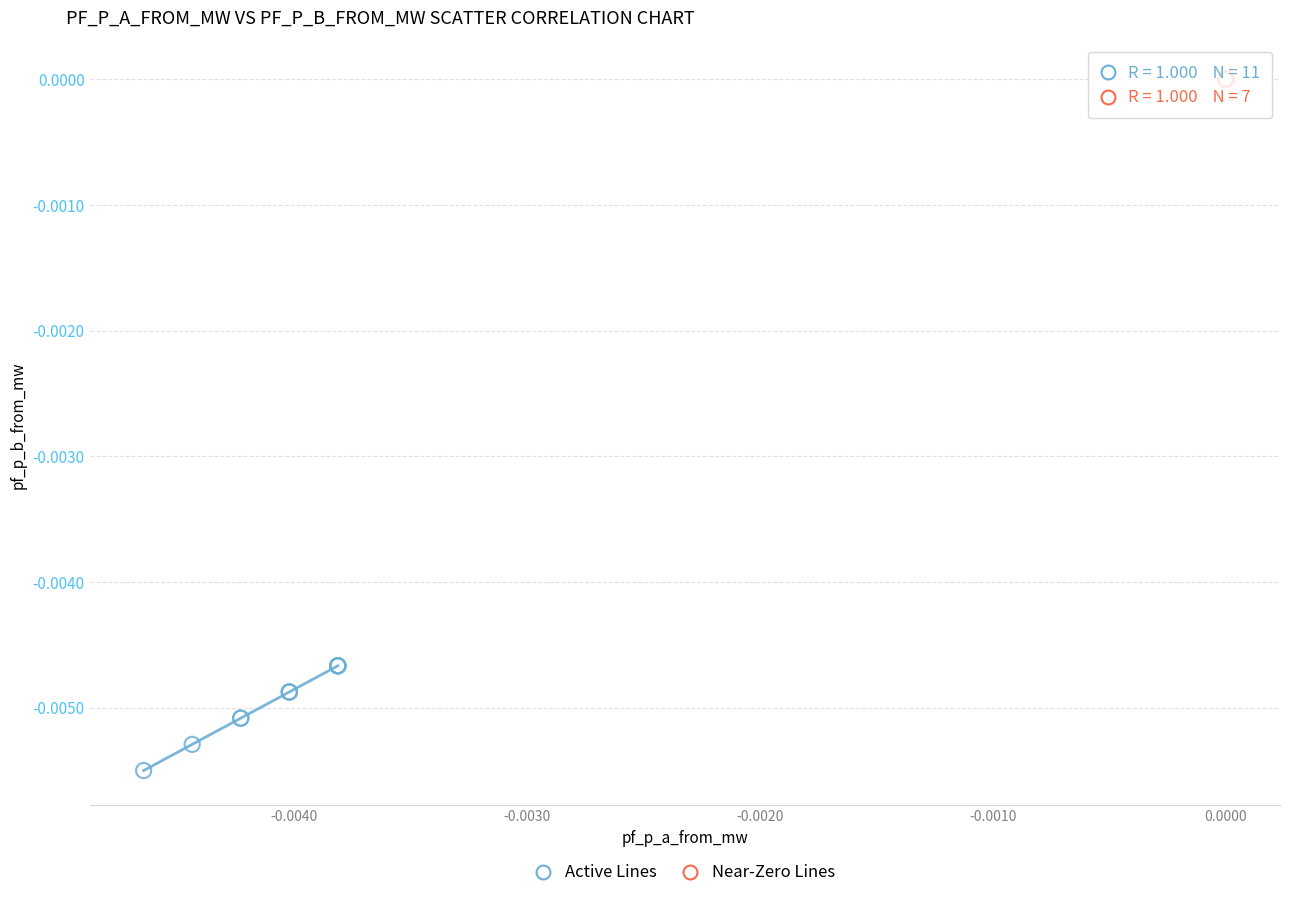

Which series reaches the maximum Y coordinate?

Near-Zero Lines